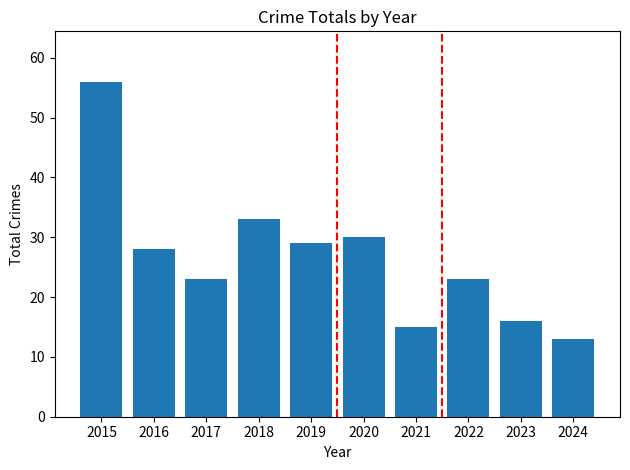

What is the value of the 6th bar from the left?

30